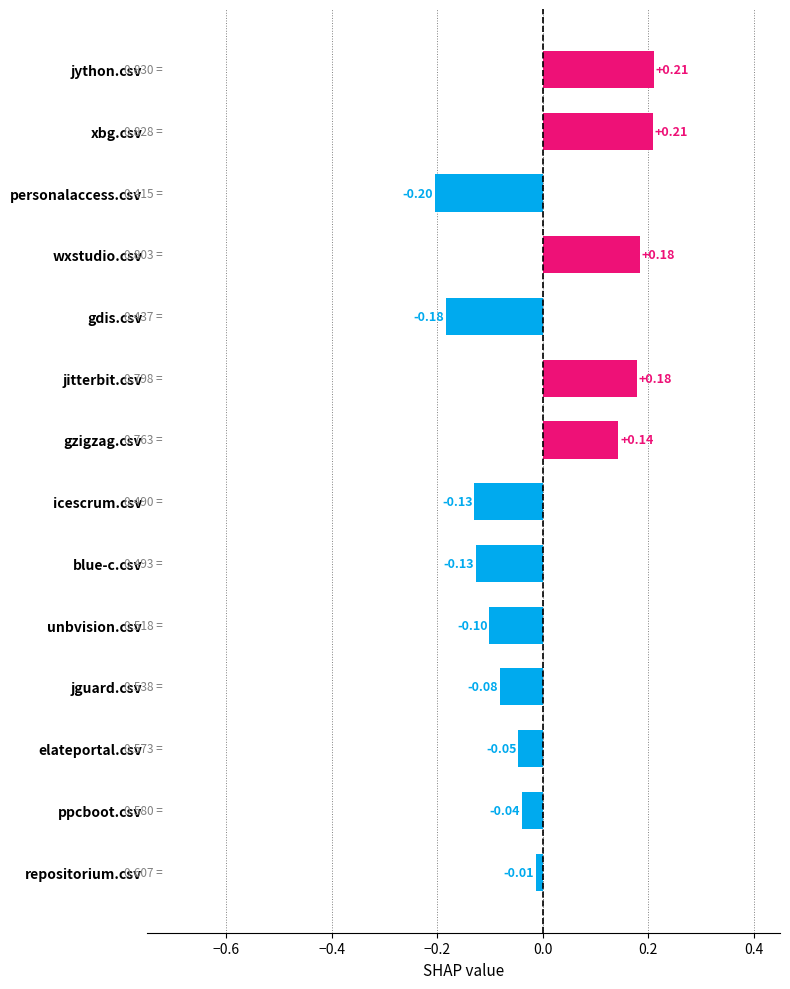

At which label is the value closest to 0?

repositorium.csv